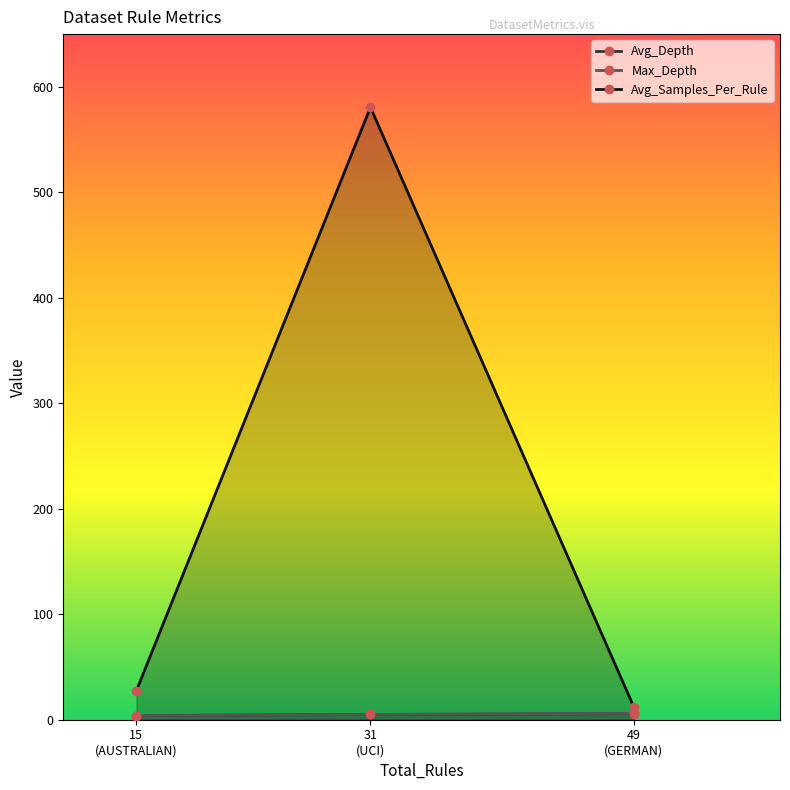

Where does the Max_Depth series first go above 5?

49
(GERMAN)